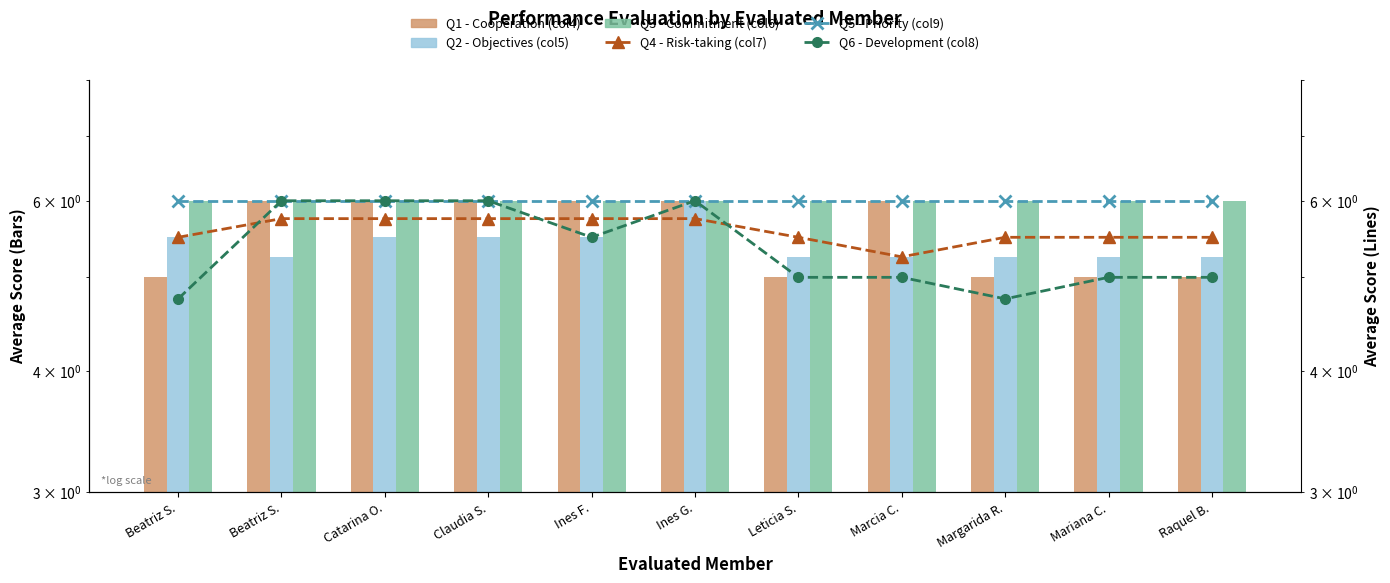

What is the smallest value displayed?

4.8